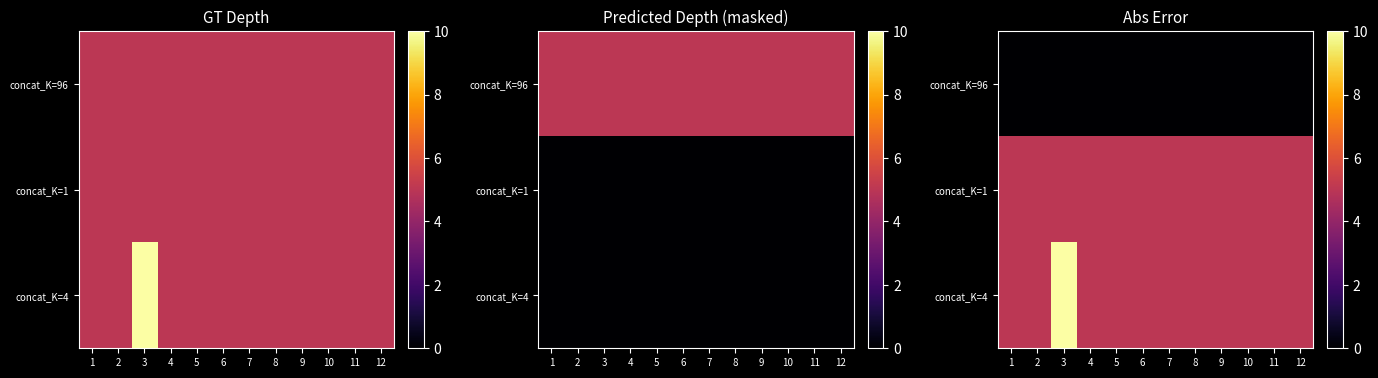

Which category has the highest value in the concat_K=96 series?

1